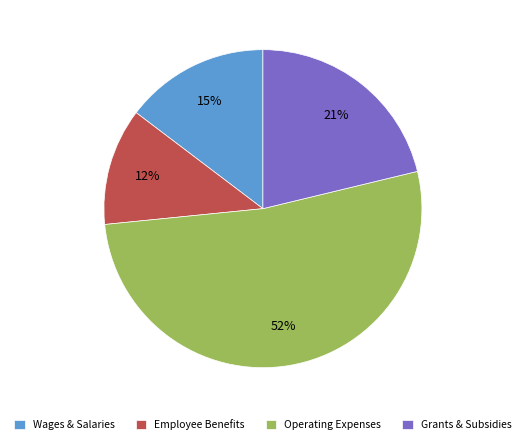

True or false: Employee Benefits accounts for 12% of the total.

True